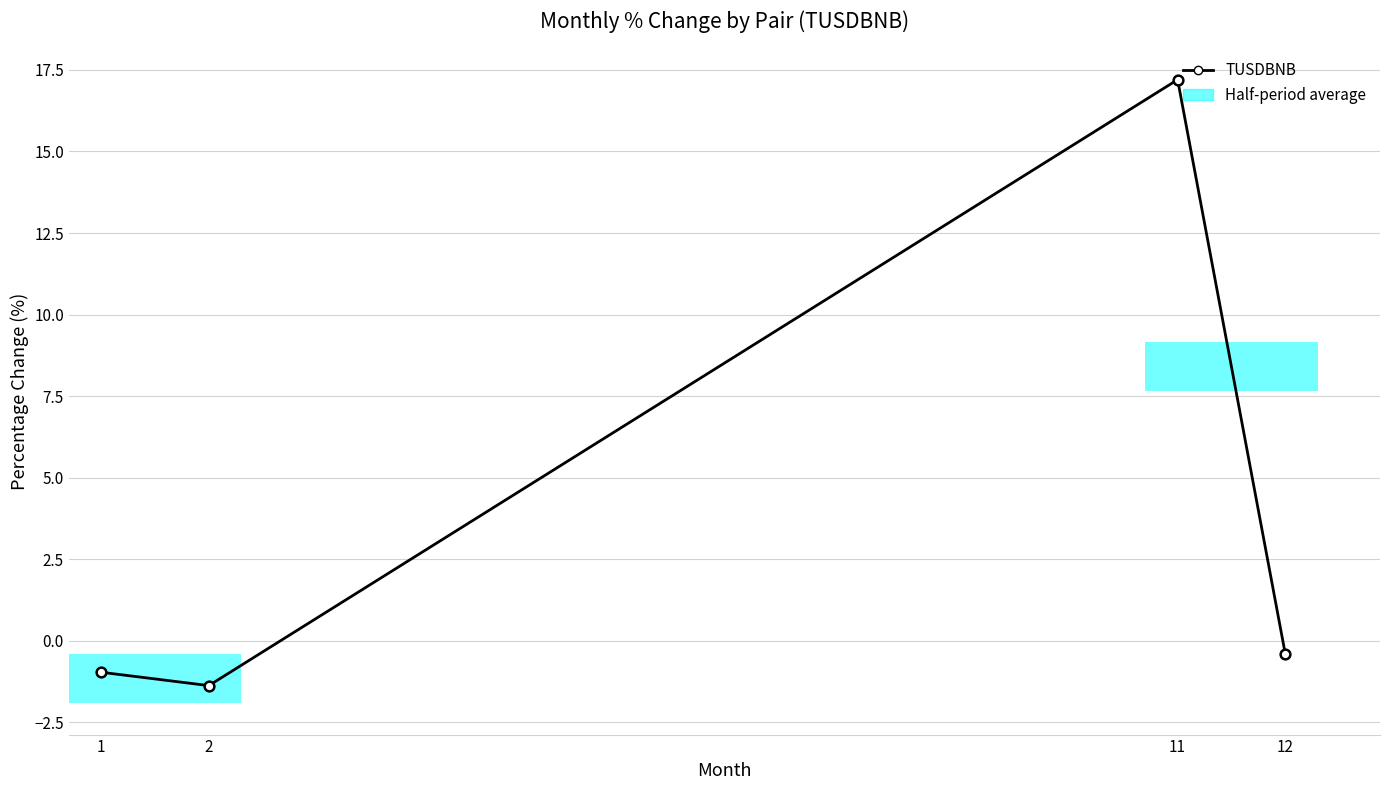

What is the greatest value displayed?

17.2